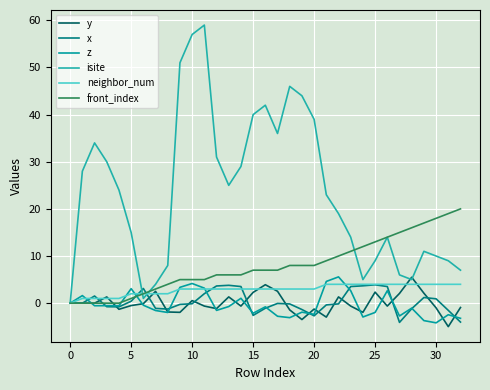

True or false: z and neighbor_num cross at least once.

True